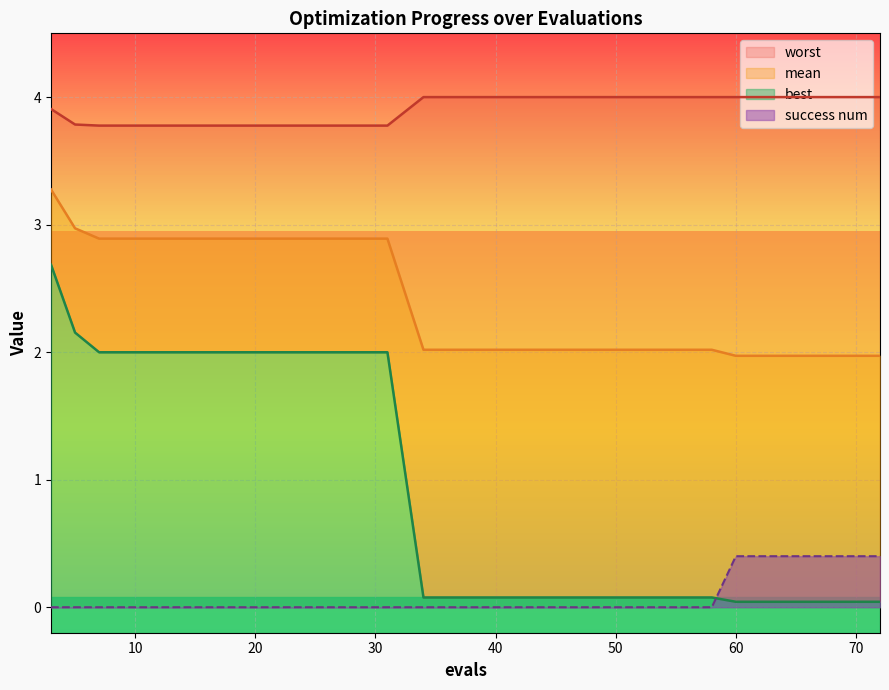

The value of success num at 50 is 0.0. True or false?

True